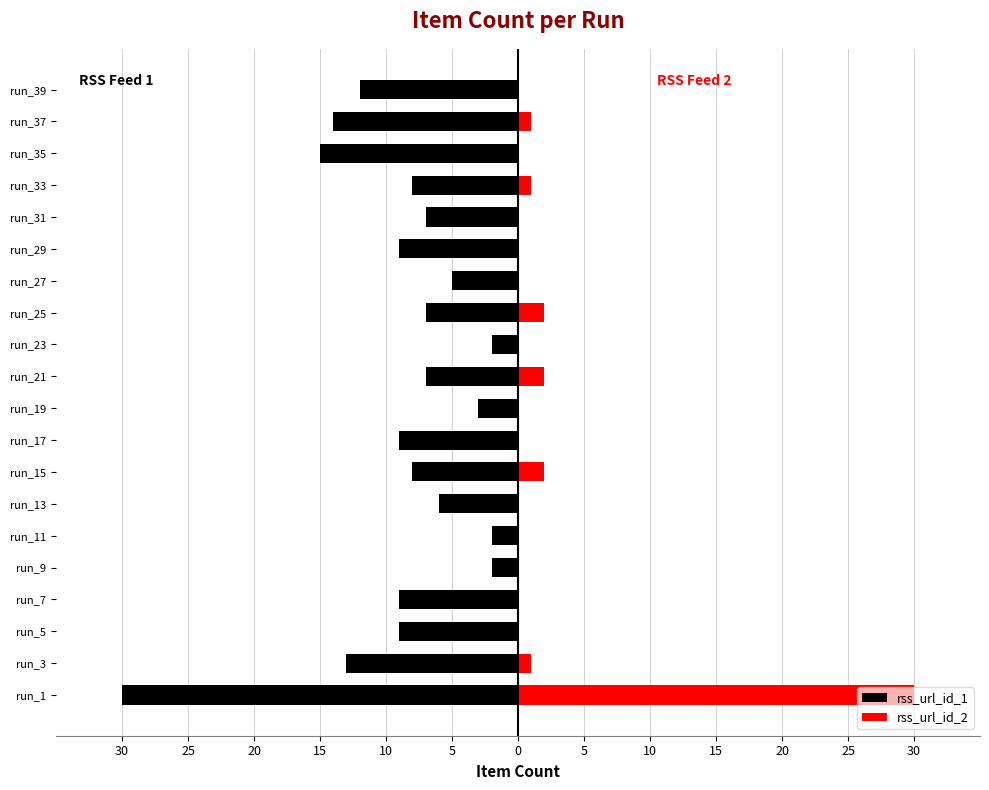

How many values in the rss_url_id_2 series exceed 0?

7